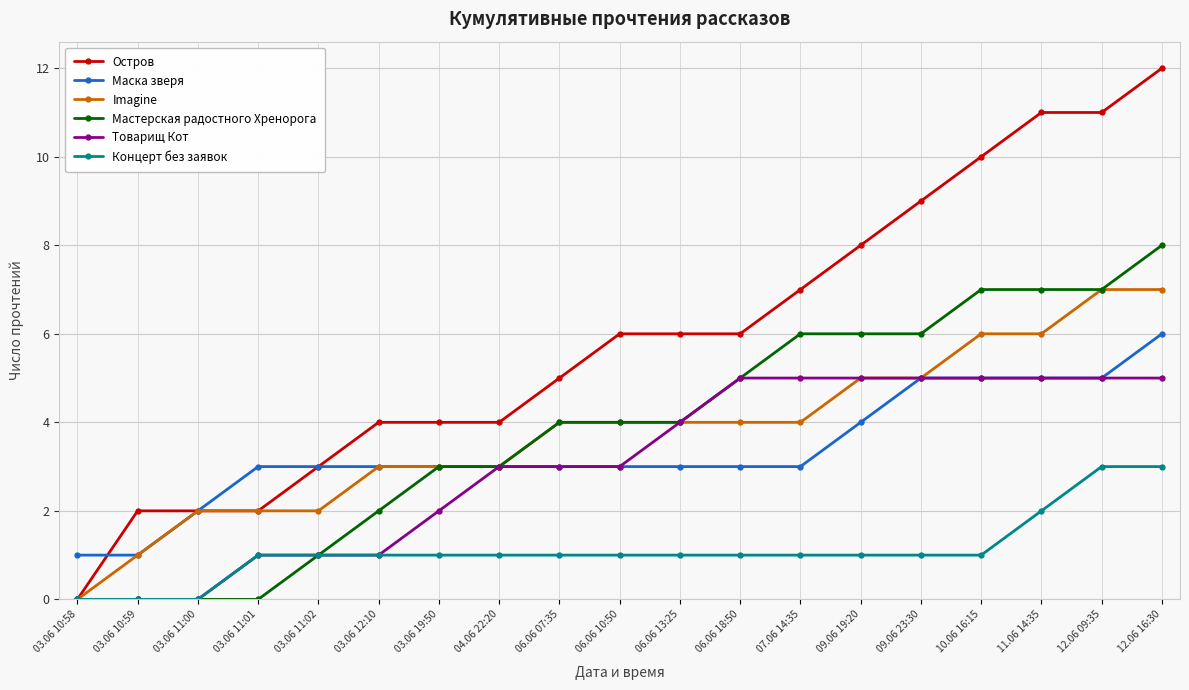

Reading right to left, transcribe all the data shown in this chart.

Остров: 12	11	11	10	9	8	7	6	6	6	5	4	4	4	3	2	2	2	0
Маска зверя: 6	5	5	5	5	4	3	3	3	3	3	3	3	3	3	3	2	1	1
Imagine: 7	7	6	6	5	5	4	4	4	4	4	3	3	3	2	2	2	1	0
Мастерская радостного Хренорога: 8	7	7	7	6	6	6	5	4	4	4	3	3	2	1	0	0	0	0
Товарищ Кот: 5	5	5	5	5	5	5	5	4	3	3	3	2	1	1	1	0	0	0
Концерт без заявок: 3	3	2	1	1	1	1	1	1	1	1	1	1	1	1	1	0	0	0